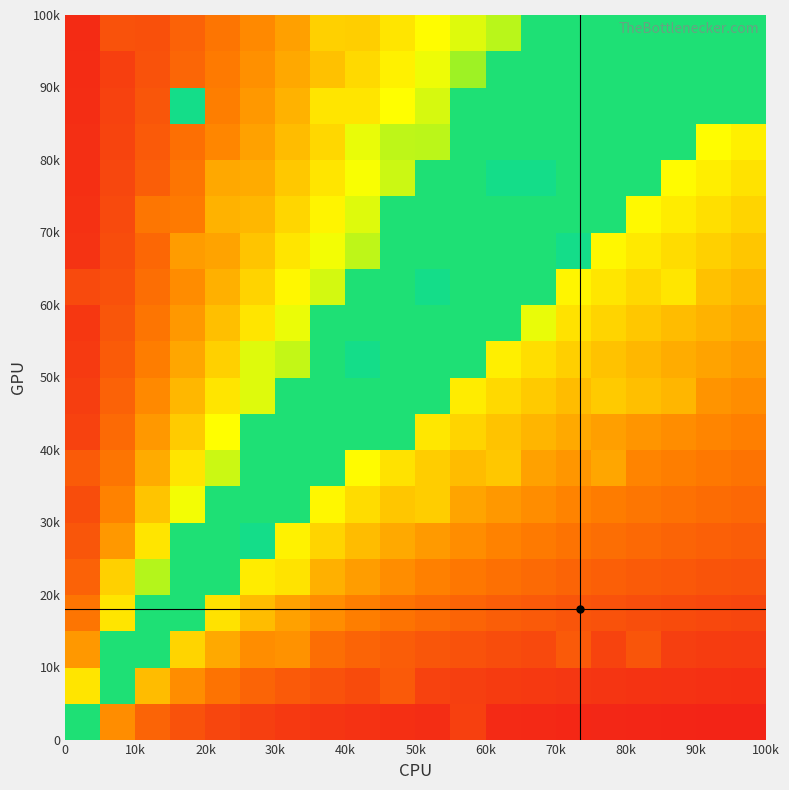

How many categories are shown in the chart?

20